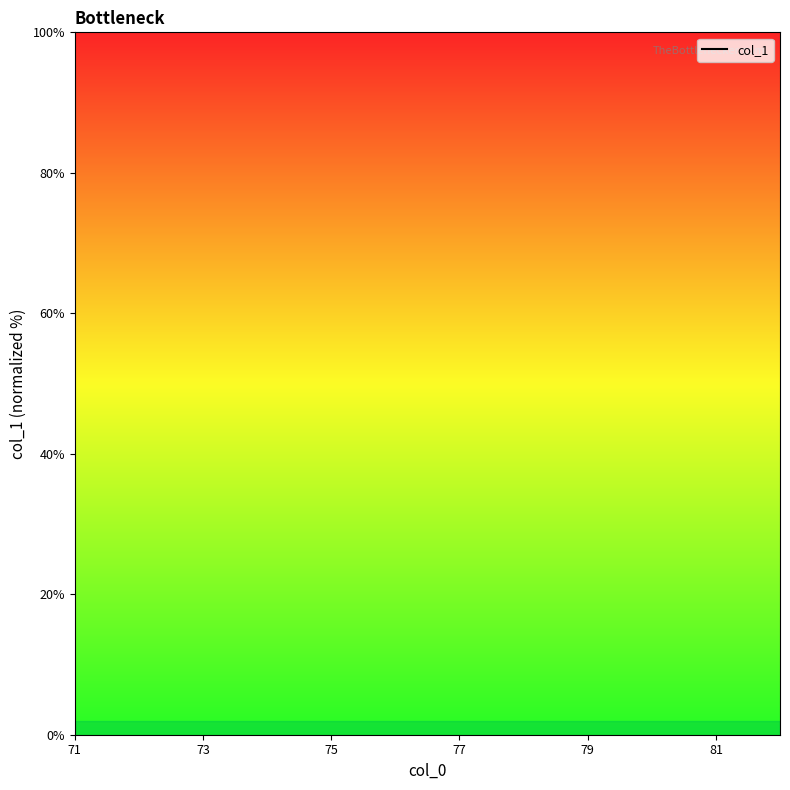

Between 77 and 79, which is larger?

79